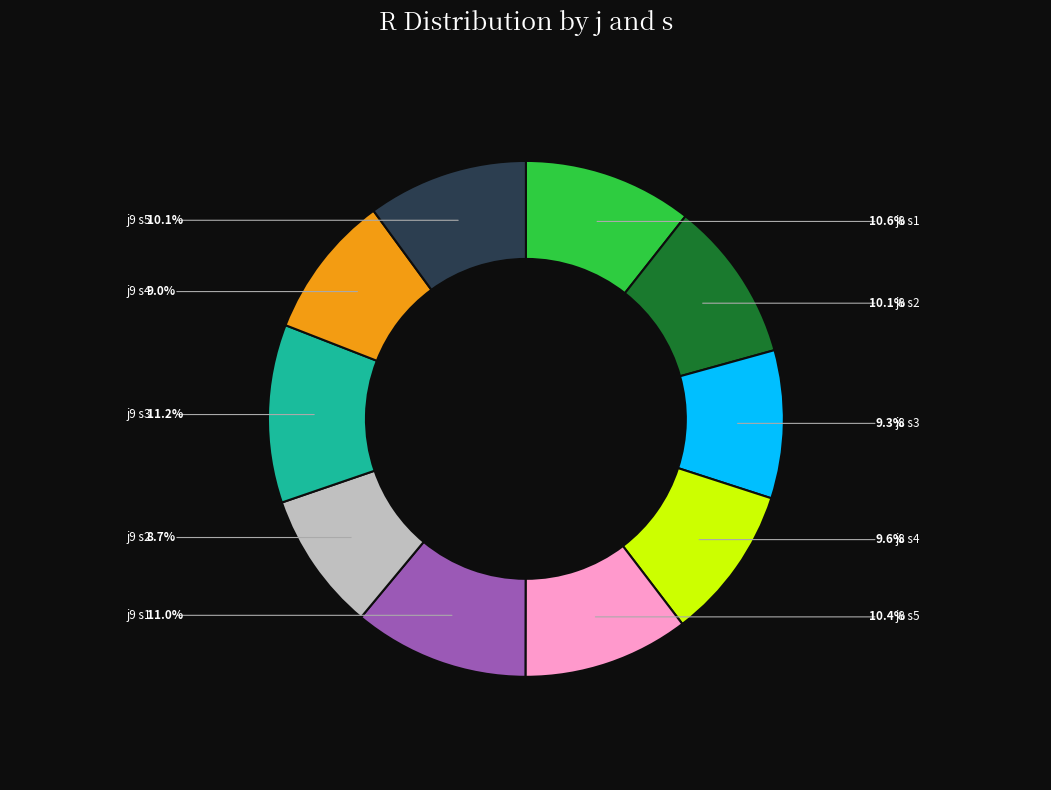

Does any single category account for the majority?

No